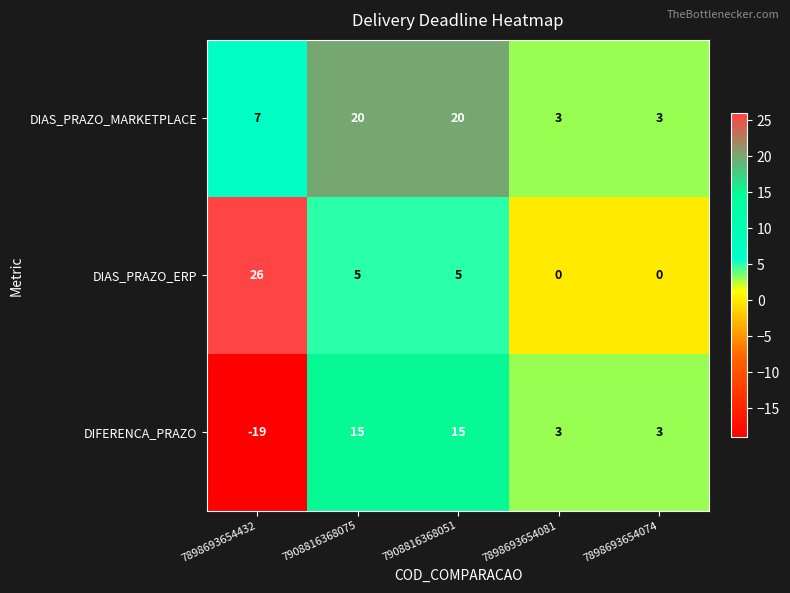

Which series changed the most between 7908816368051 and 7898693654081?

DIAS_PRAZO_MARKETPLACE